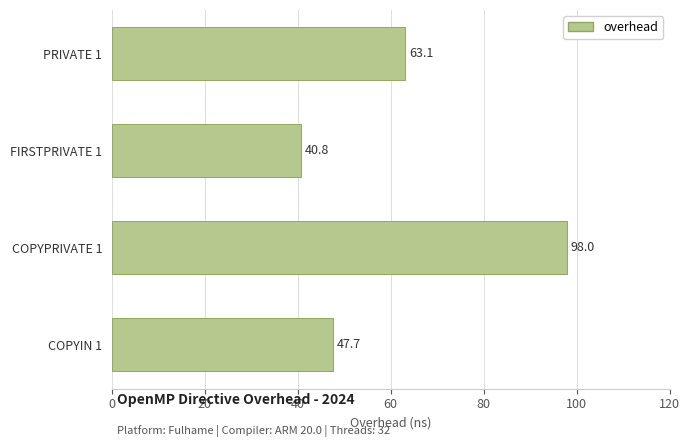

What is the ratio of the value at COPYPRIVATE 1 to the value at FIRSTPRIVATE 1?

2.4